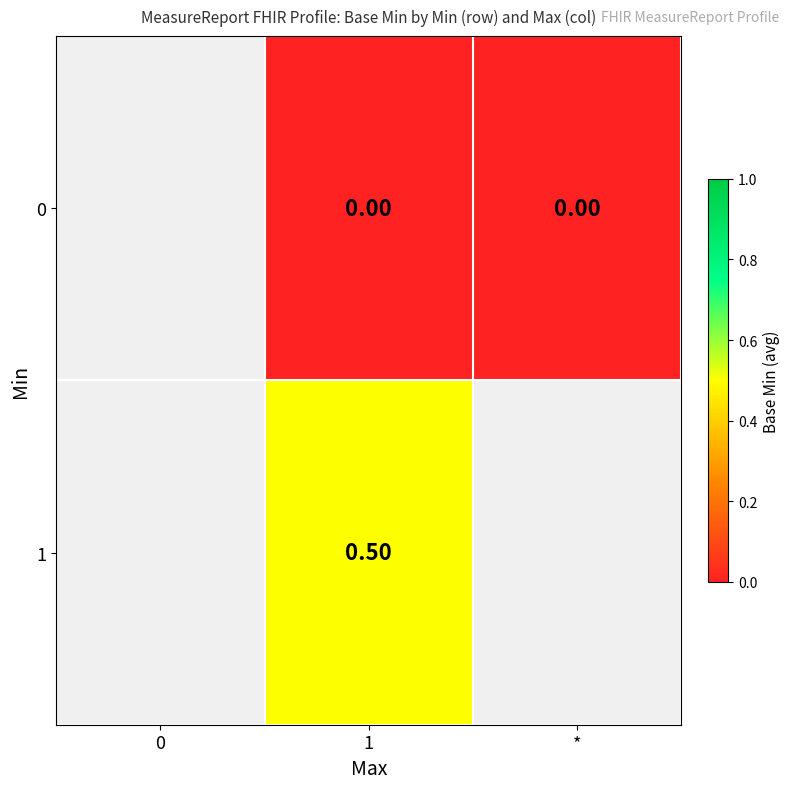

Rank the series at 1 from highest to lowest value.

1, 0